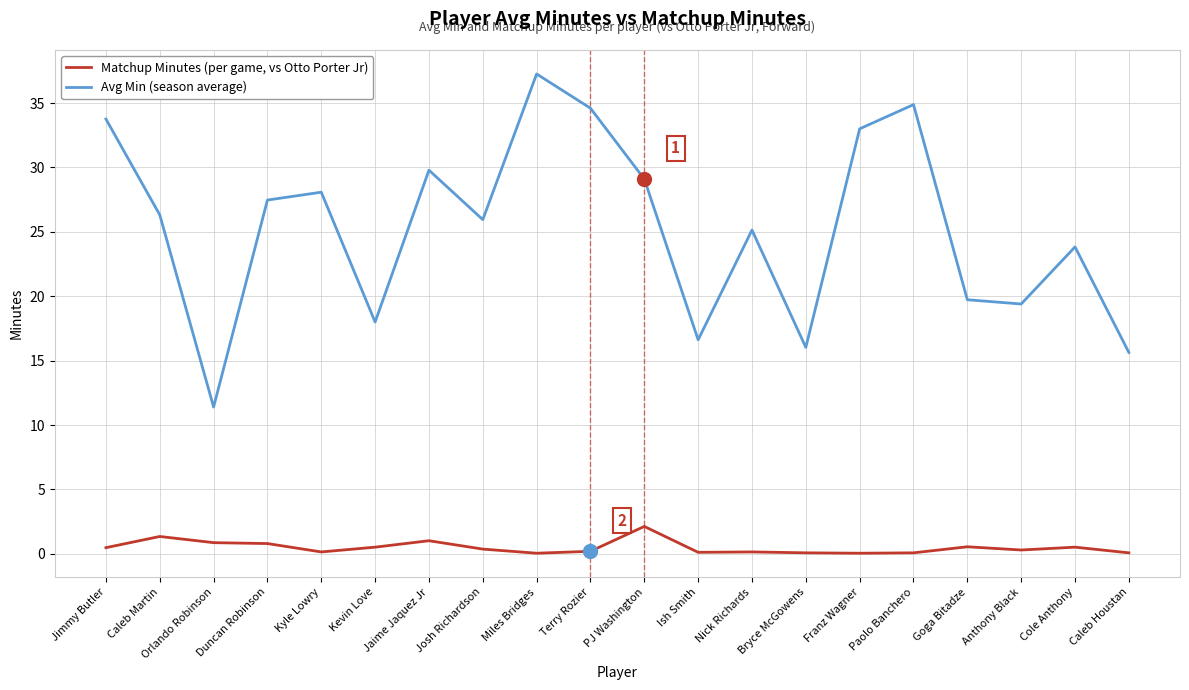

What is the maximum value shown in the chart?

37.3